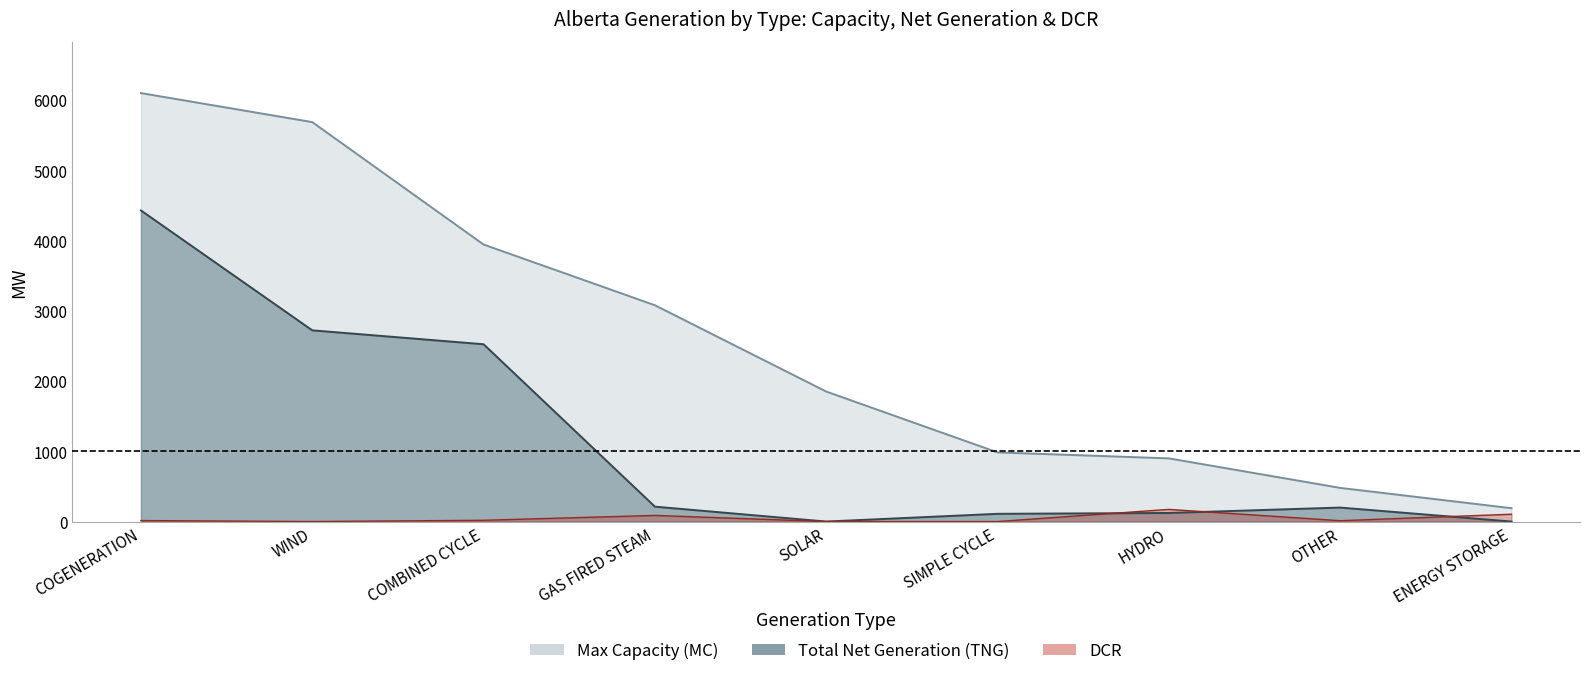

Rank the series by their maximum value, from highest to lowest.

Max Capacity (MC), Total Net Generation (TNG), DCR